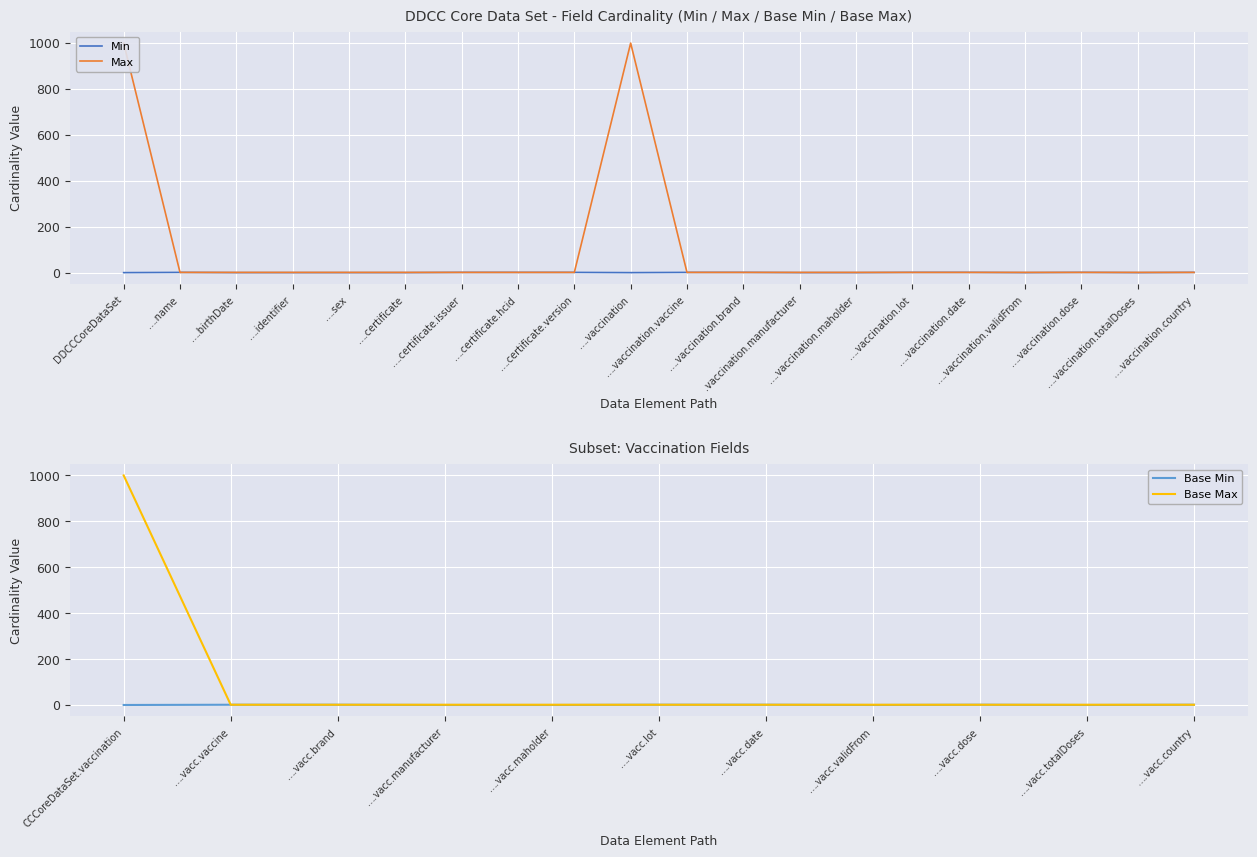

The Min series shows 1 at ….certificate.hcid. True or false?

True